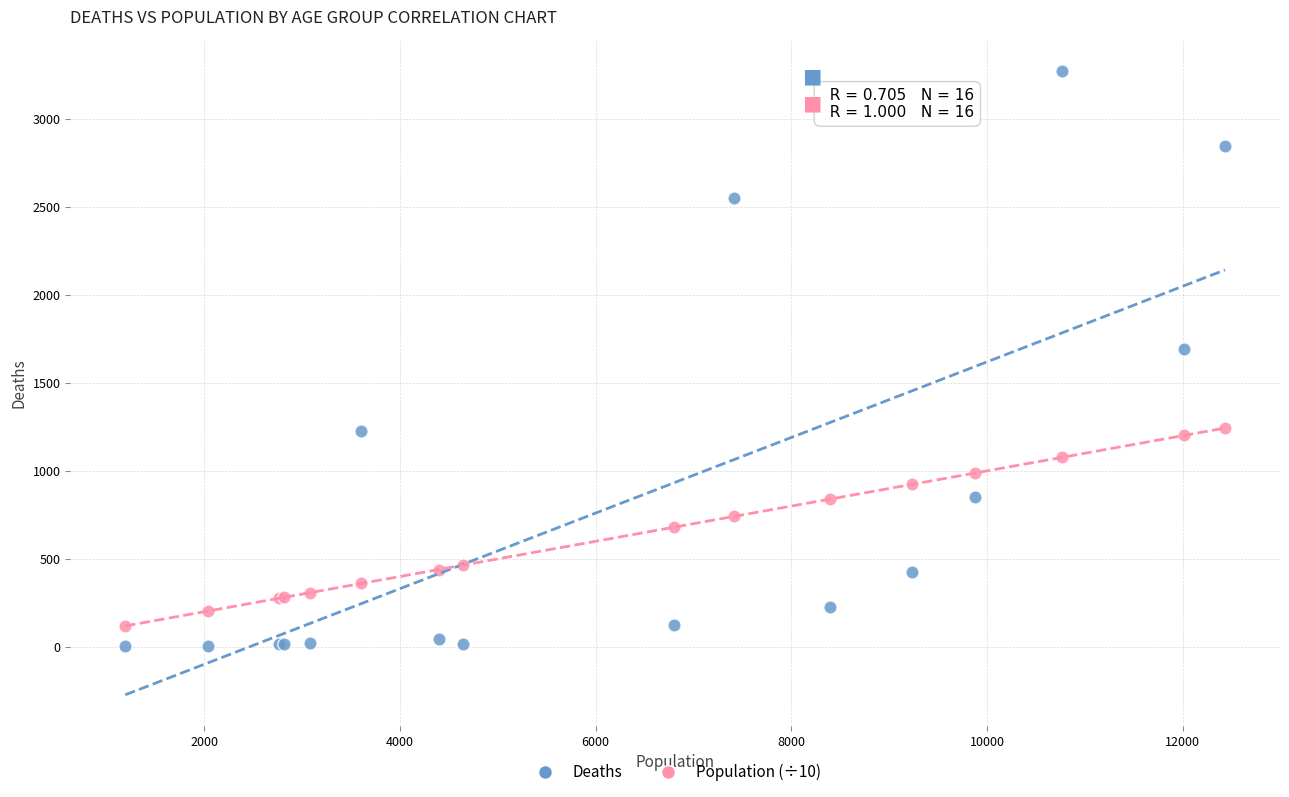

Which series reaches the maximum Y coordinate?

Deaths